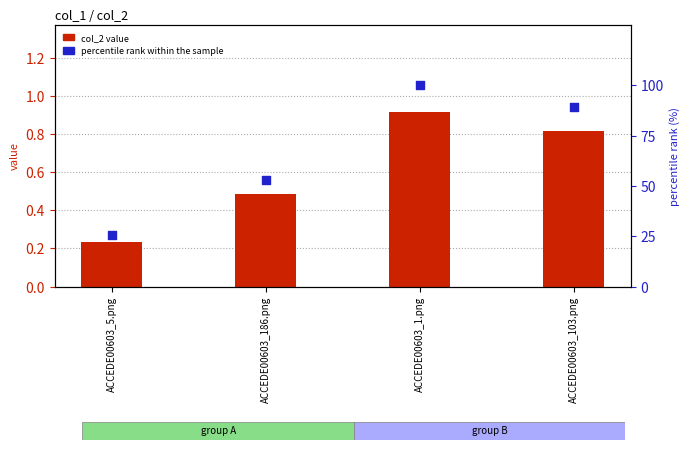

Is the value of percentile rank within the sample at ACCEDE00603_103.png greater than the value of col_2 value at ACCEDE00603_103.png?

Yes